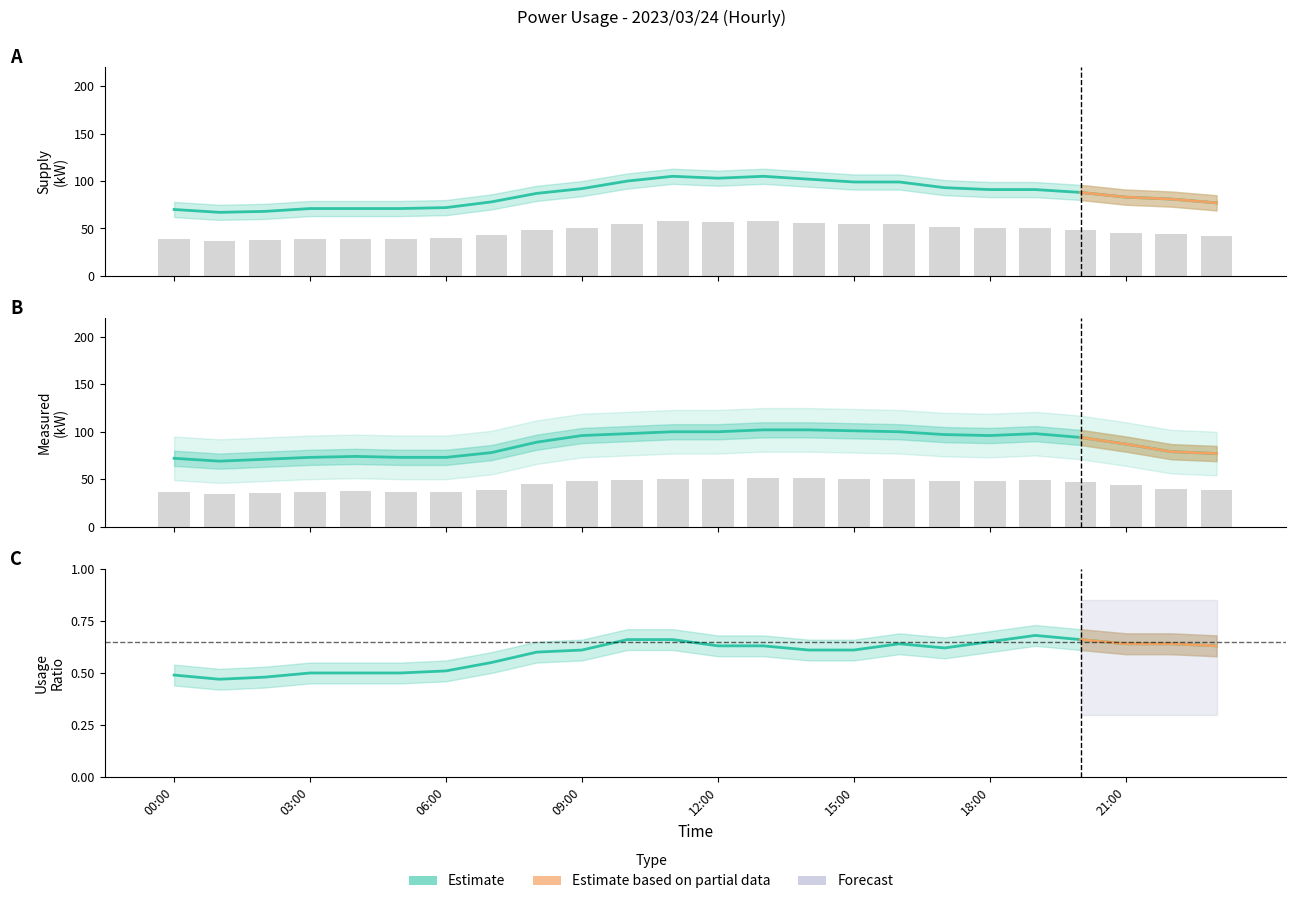

What is the label of the 3rd bar from the right?

21:00